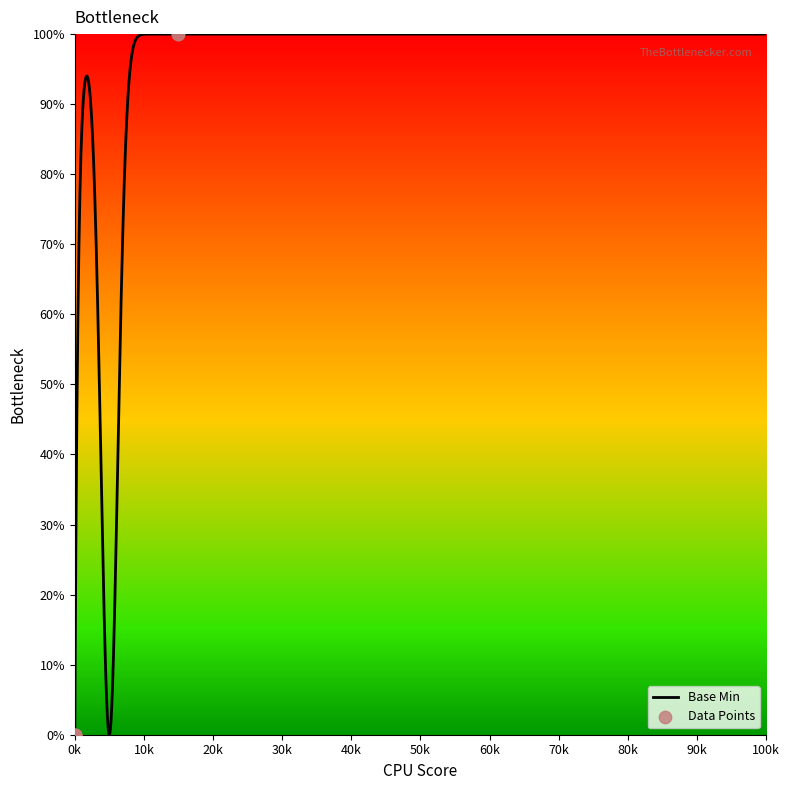

What is the highest value of the Base Min series?

100.0